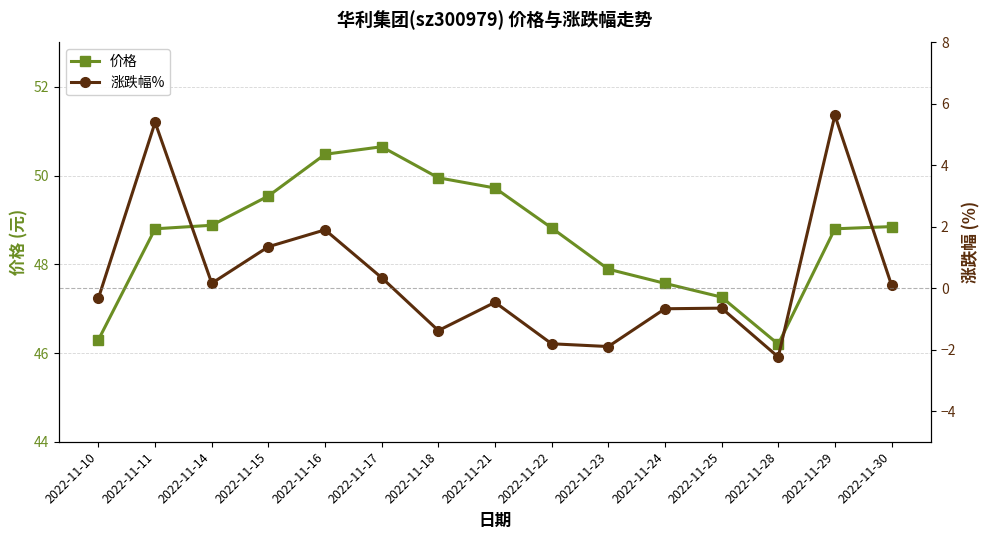

The value of 价格 at 2022-11-18 is 28.7. True or false?

False